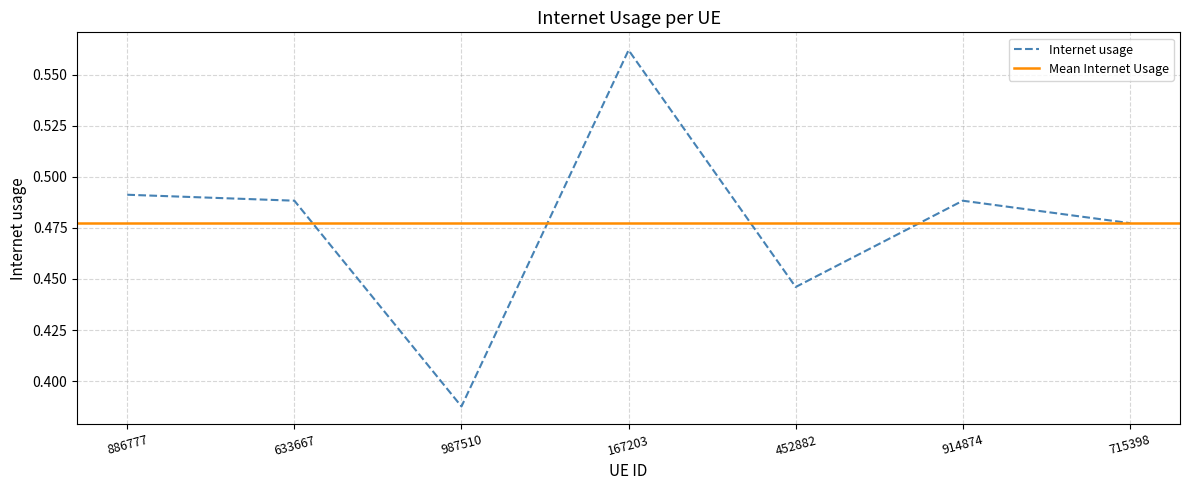

Reading right to left, extract all data points from this chart.

0.5	0.5	0.4	0.6	0.4	0.5	0.5